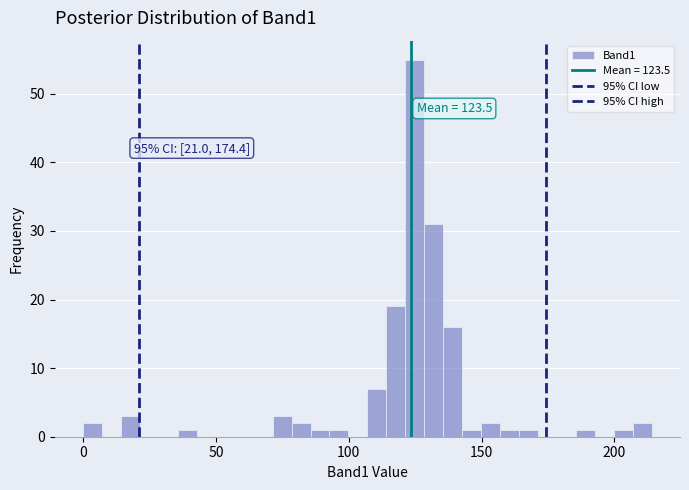

Read against the x-axis, roughly where is the centre of the tallest bar?

125